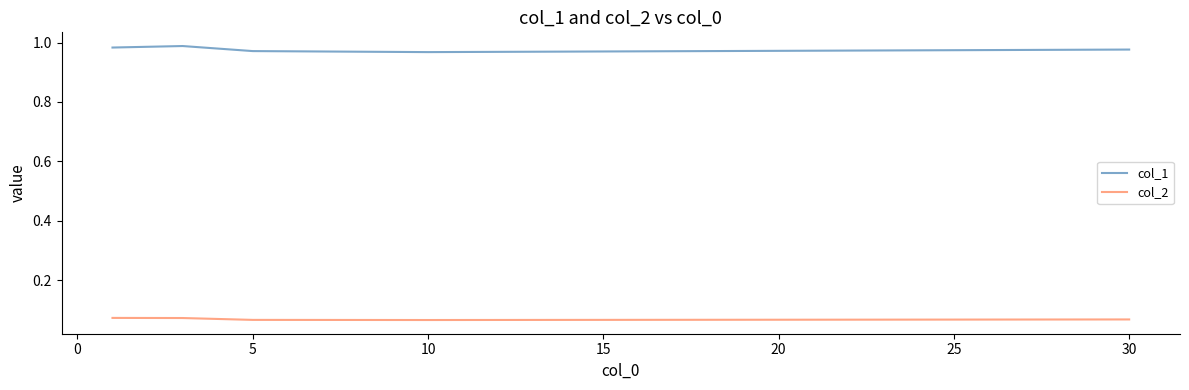

What are all the series names shown in the legend?

col_1, col_2